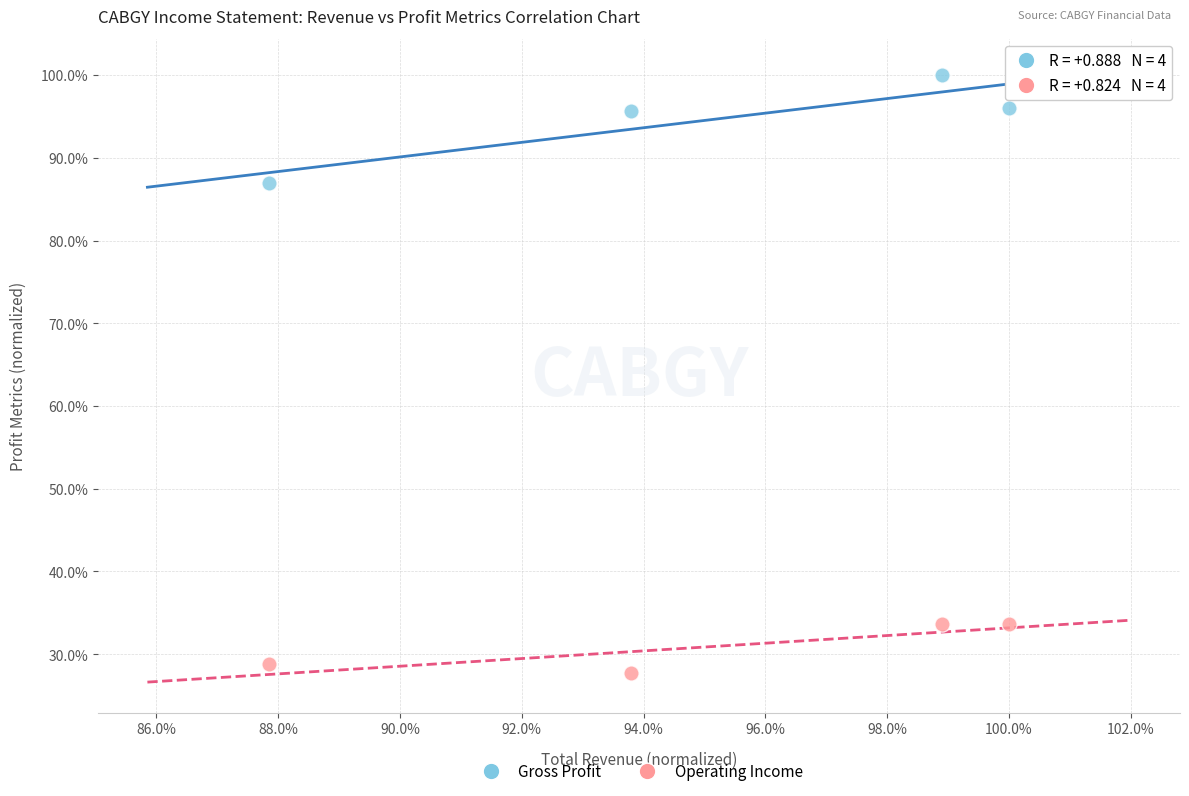

Which series contains the highest Y value?

Gross Profit